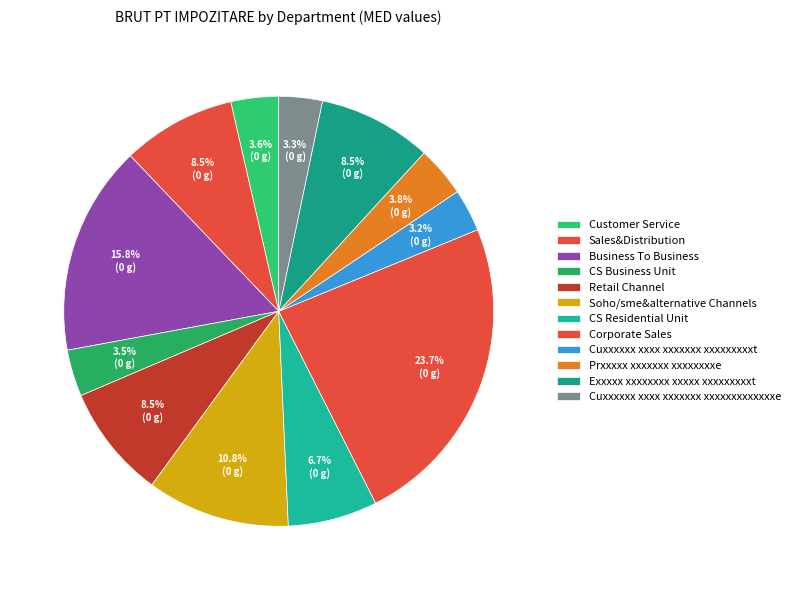

Is Prxxxxx xxxxxxx xxxxxxxxe the majority of the pie?

No